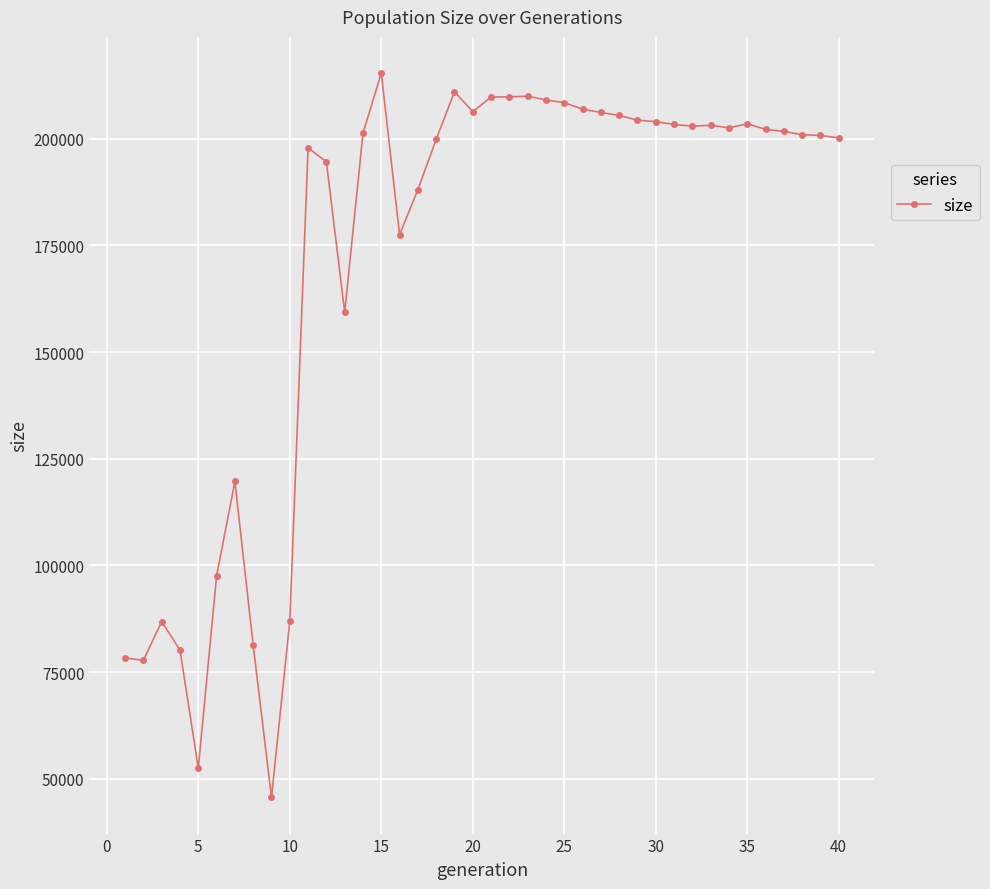

What is the difference between the maximum and minimum values?

169769